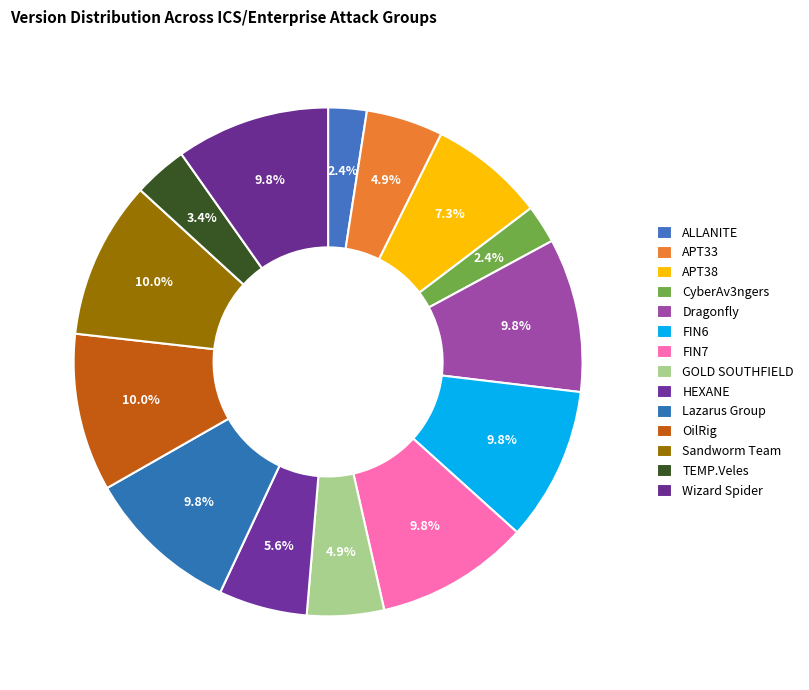

What is the total percentage of CyberAv3ngers and FIN6?

12.2%